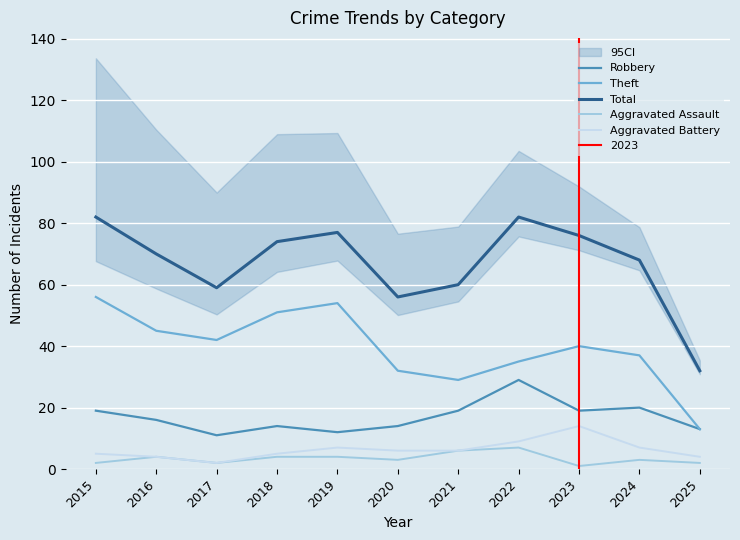

At which category is the sum across all series the highest?

2015